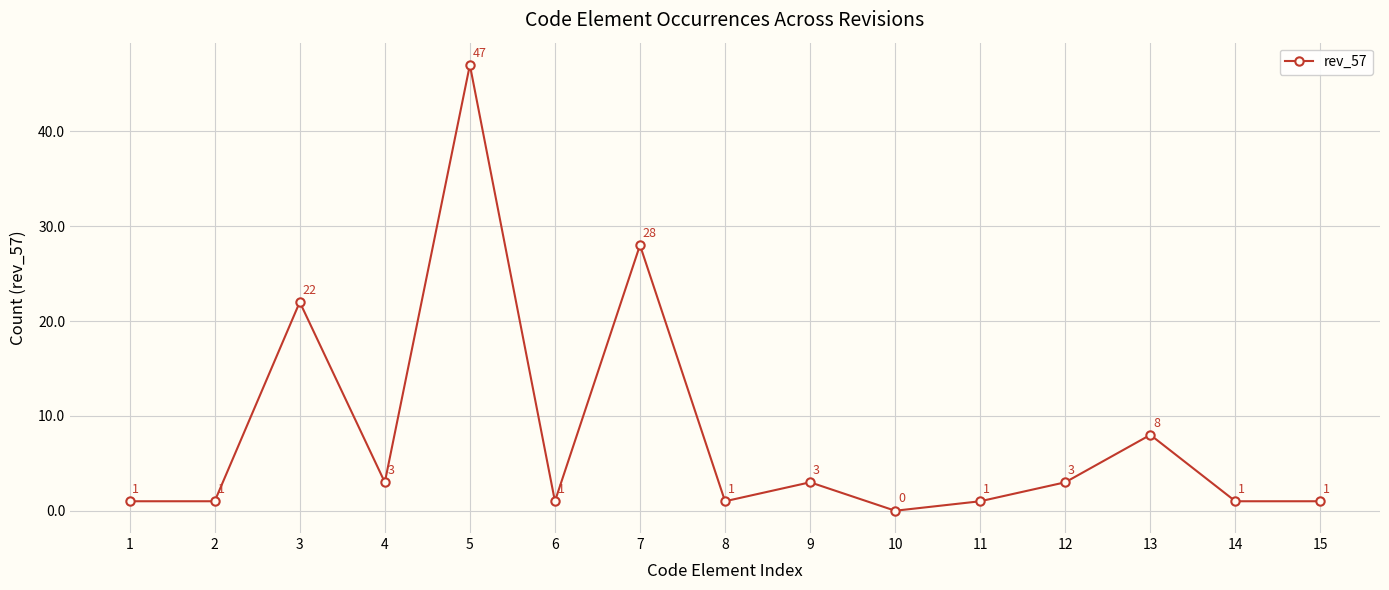

What is the difference between the maximum and minimum values?

47